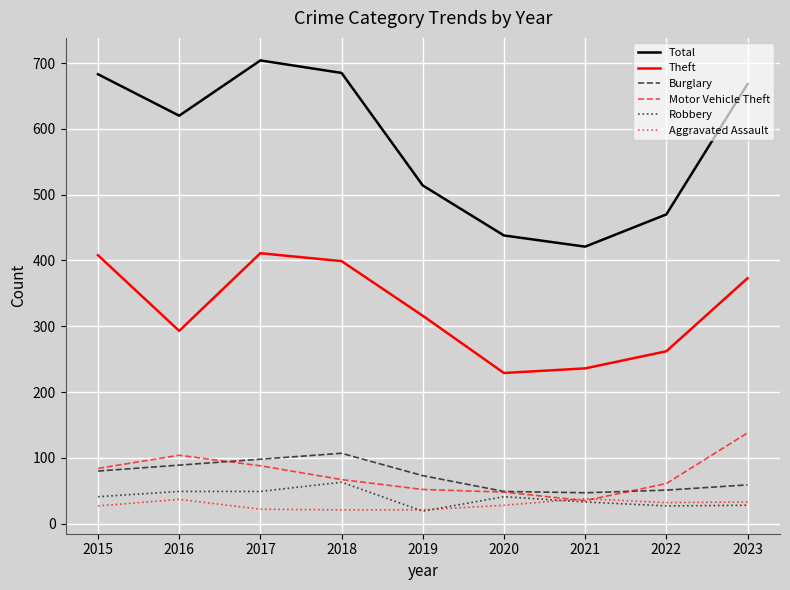

List the series in order of their peak value, lowest first.

Aggravated Assault, Robbery, Burglary, Motor Vehicle Theft, Theft, Total